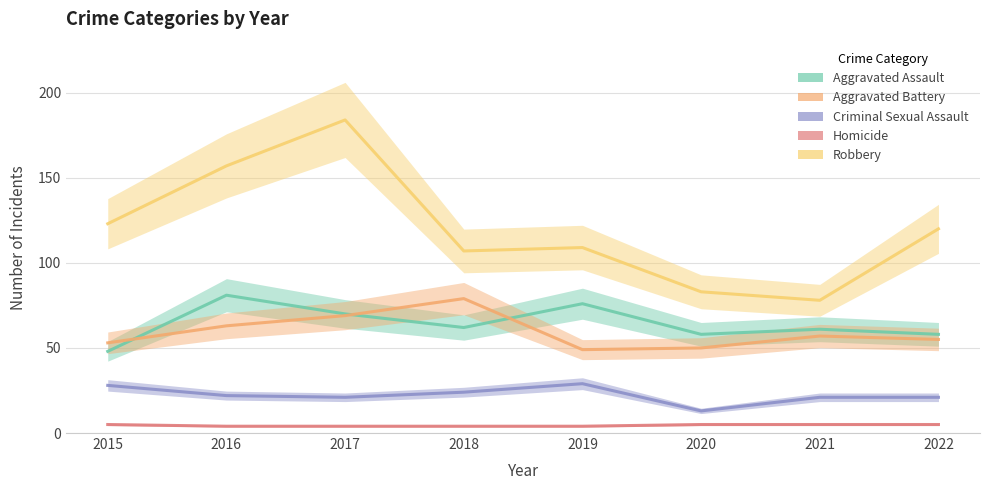

True or false: Aggravated Battery and Criminal Sexual Assault intersect in this chart.

False